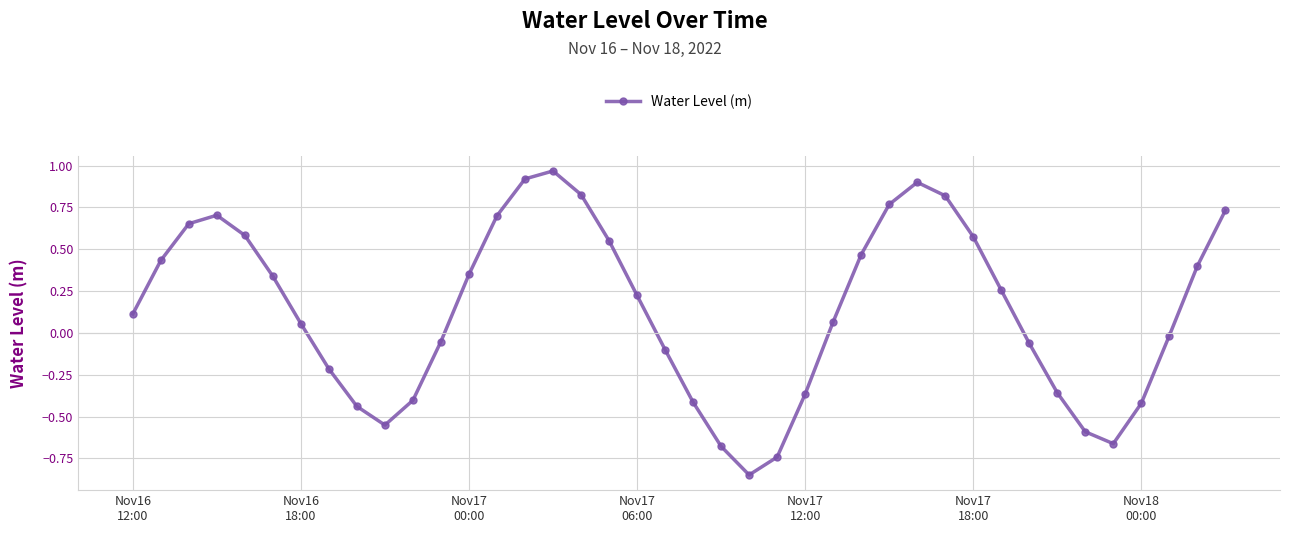

How many points are lower than both their immediate neighbors (excluding endpoints)?

3